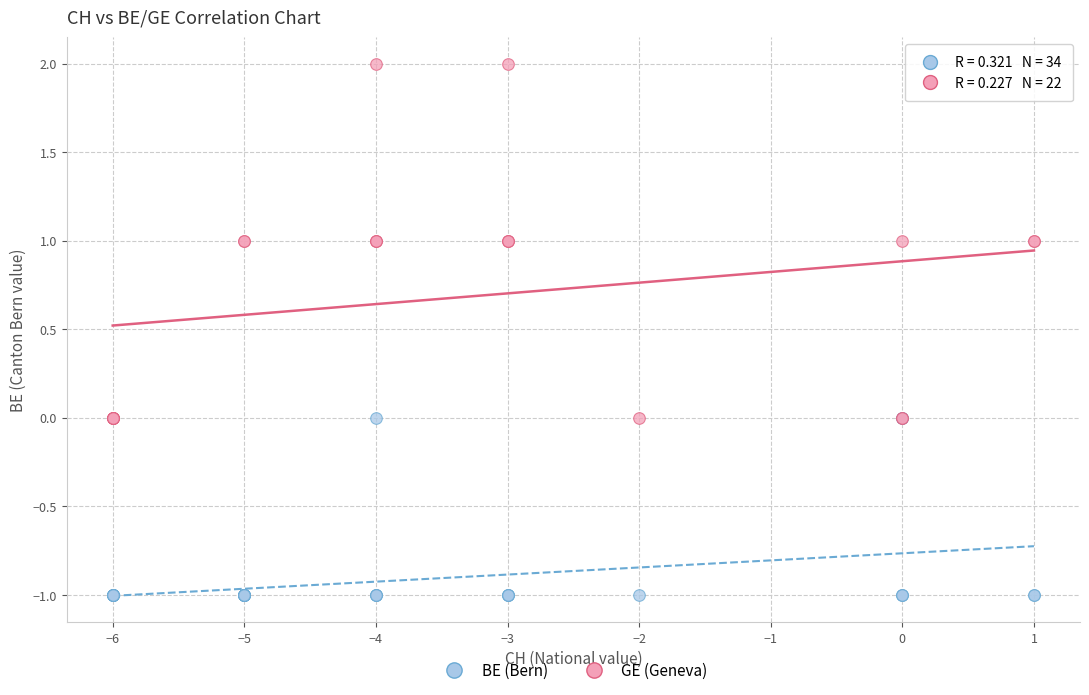

Which series has the widest spread of Y values?

GE (Geneva)